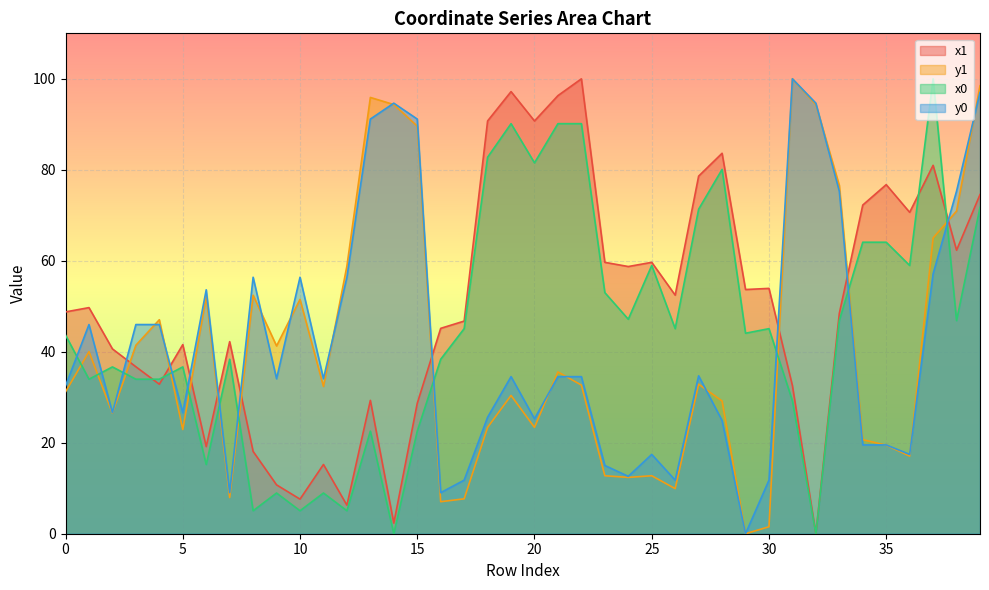

What is the maximum value shown in the chart?

100.0